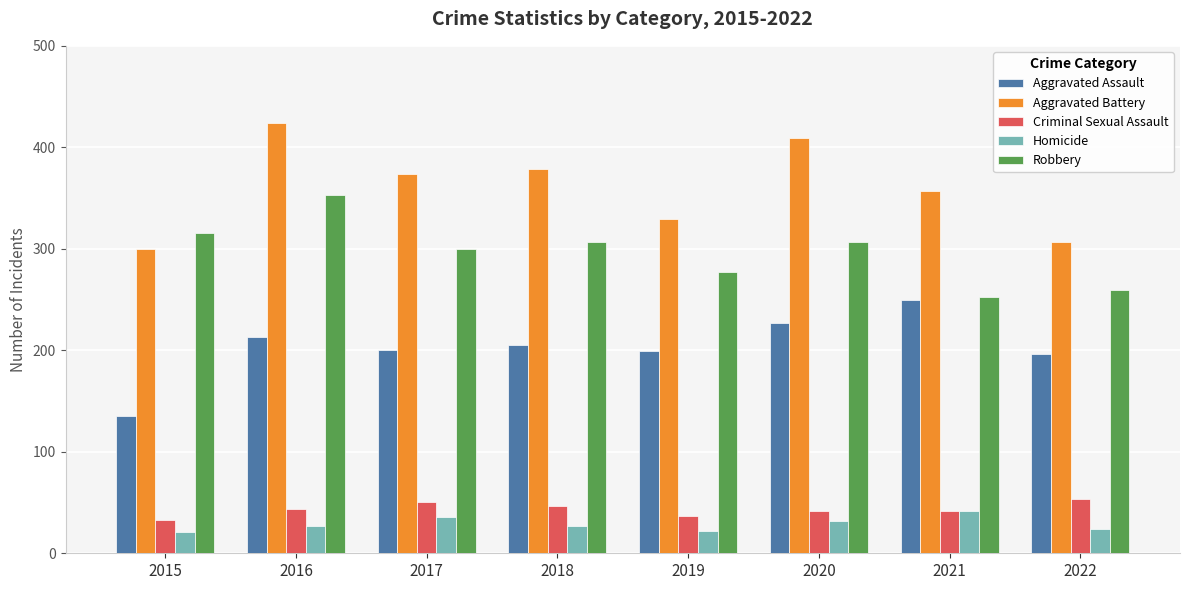

Rank the series by their maximum value, from lowest to highest.

Homicide, Criminal Sexual Assault, Aggravated Assault, Robbery, Aggravated Battery